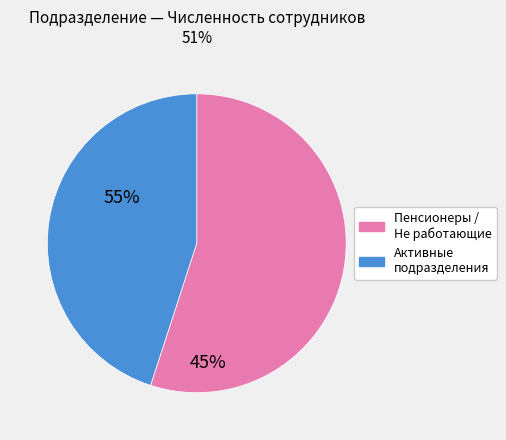

Is there any slice that represents more than half of the pie?

Yes